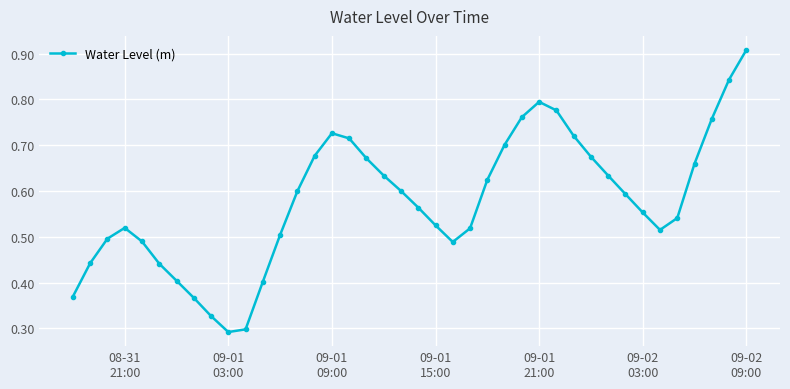

How many values are between 0 and 1?

40